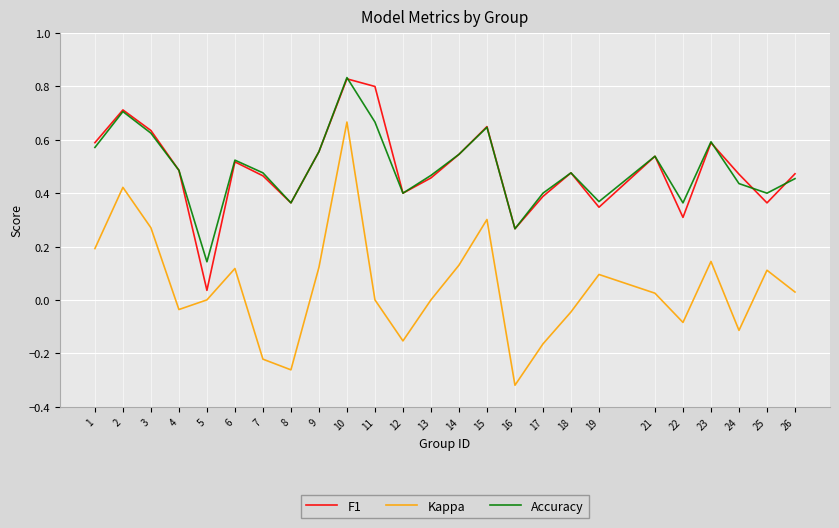

Which series has the widest spread of values?

Kappa